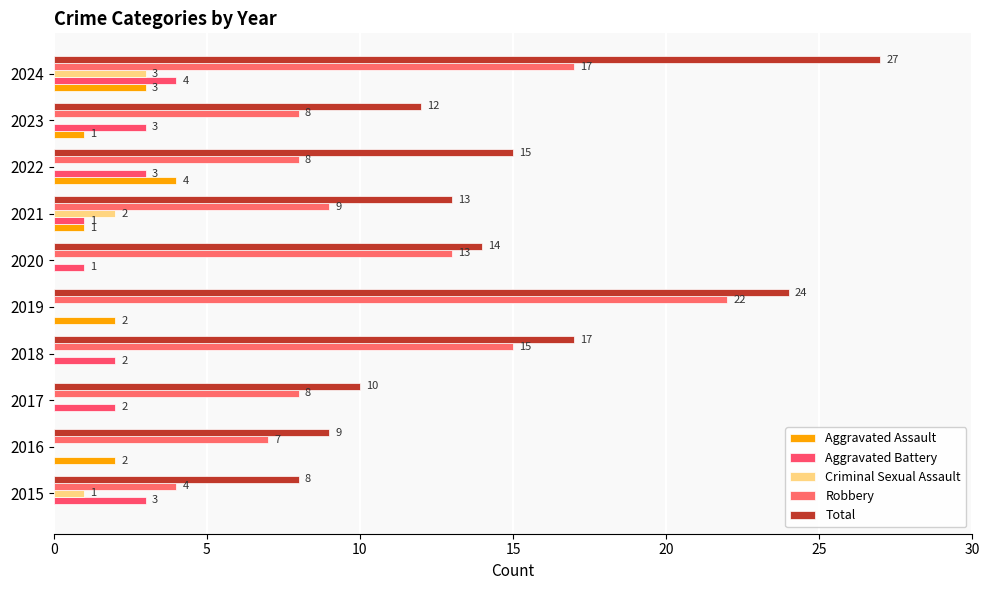

Reading left to right, list all the values displayed in this chart.

Aggravated Assault: 0	2	0	0	2	0	1	4	1	3
Aggravated Battery: 3	0	2	2	0	1	1	3	3	4
Criminal Sexual Assault: 1	0	0	0	0	0	2	0	0	3
Robbery: 4	7	8	15	22	13	9	8	8	17
Total: 8	9	10	17	24	14	13	15	12	27